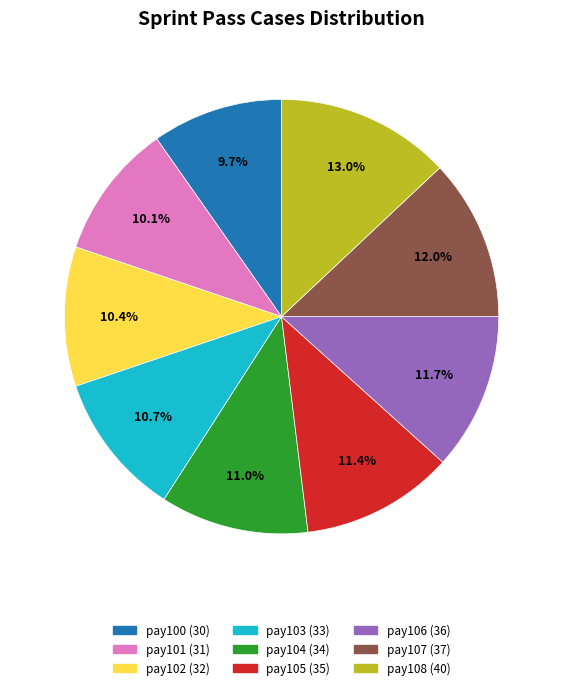

What is the largest slice in the pie chart?

pay108